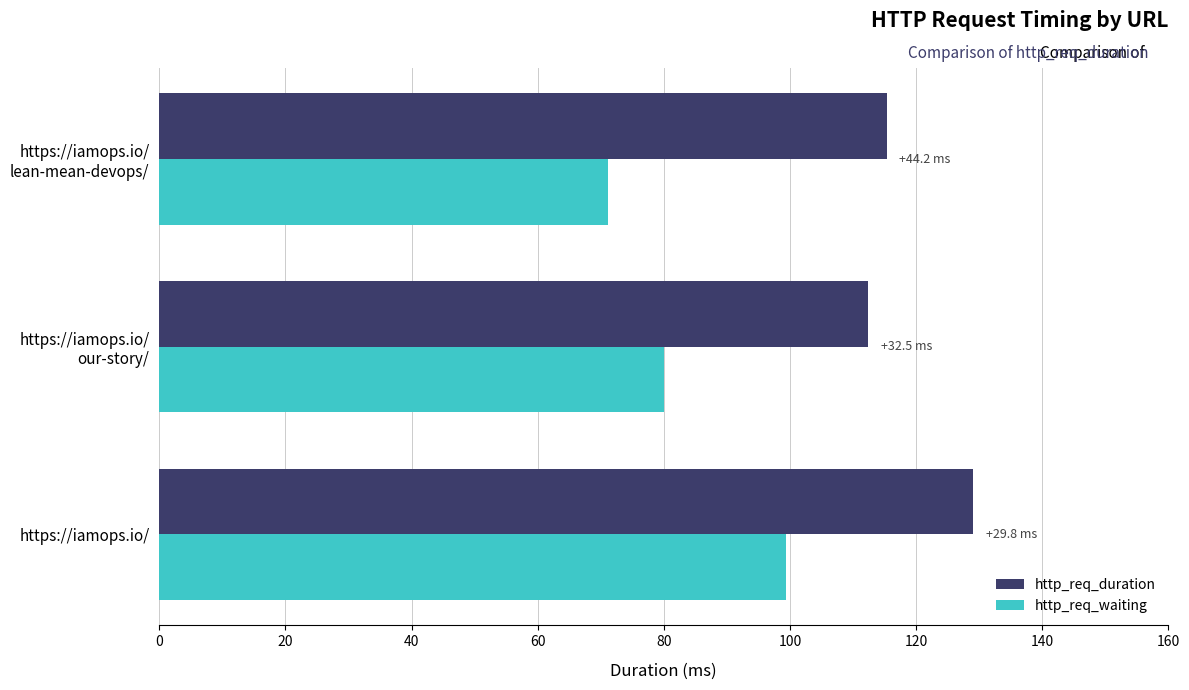

List the series in order of their peak value, highest first.

http_req_duration, http_req_waiting